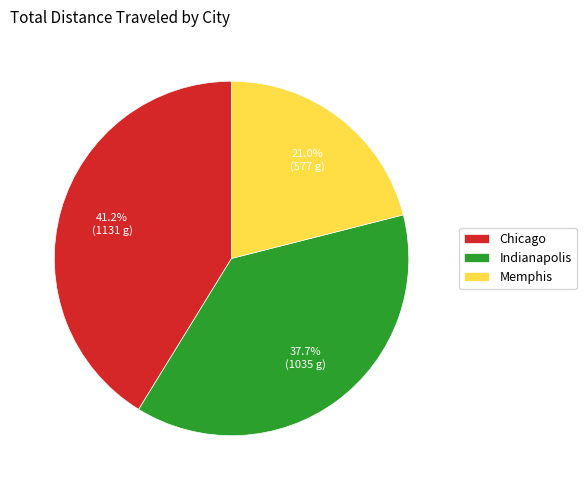

What is the ratio of the value at Chicago to the value at Memphis?

2.0